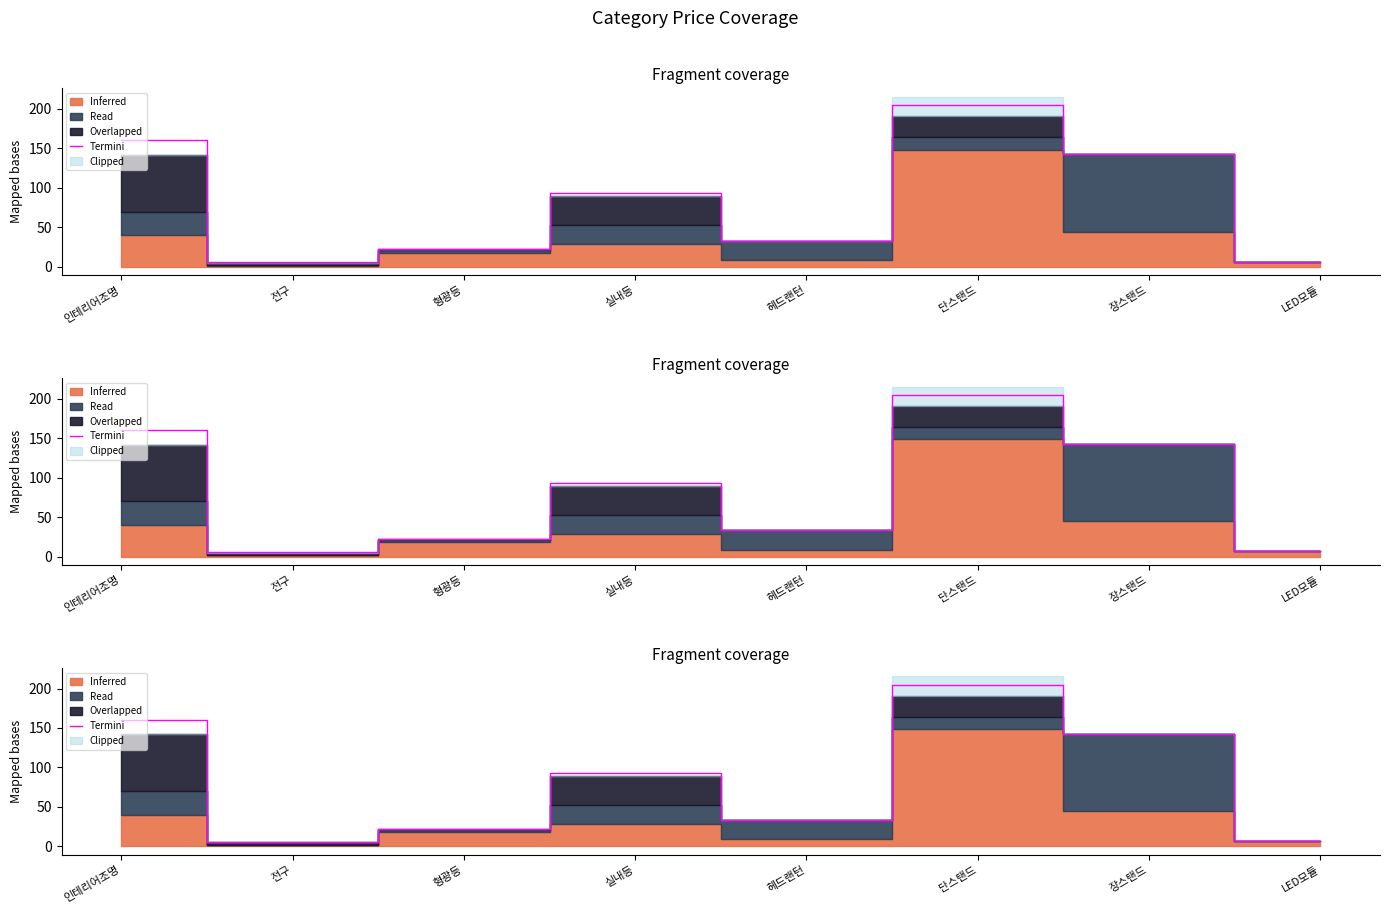

What position from the right is 전구?

7